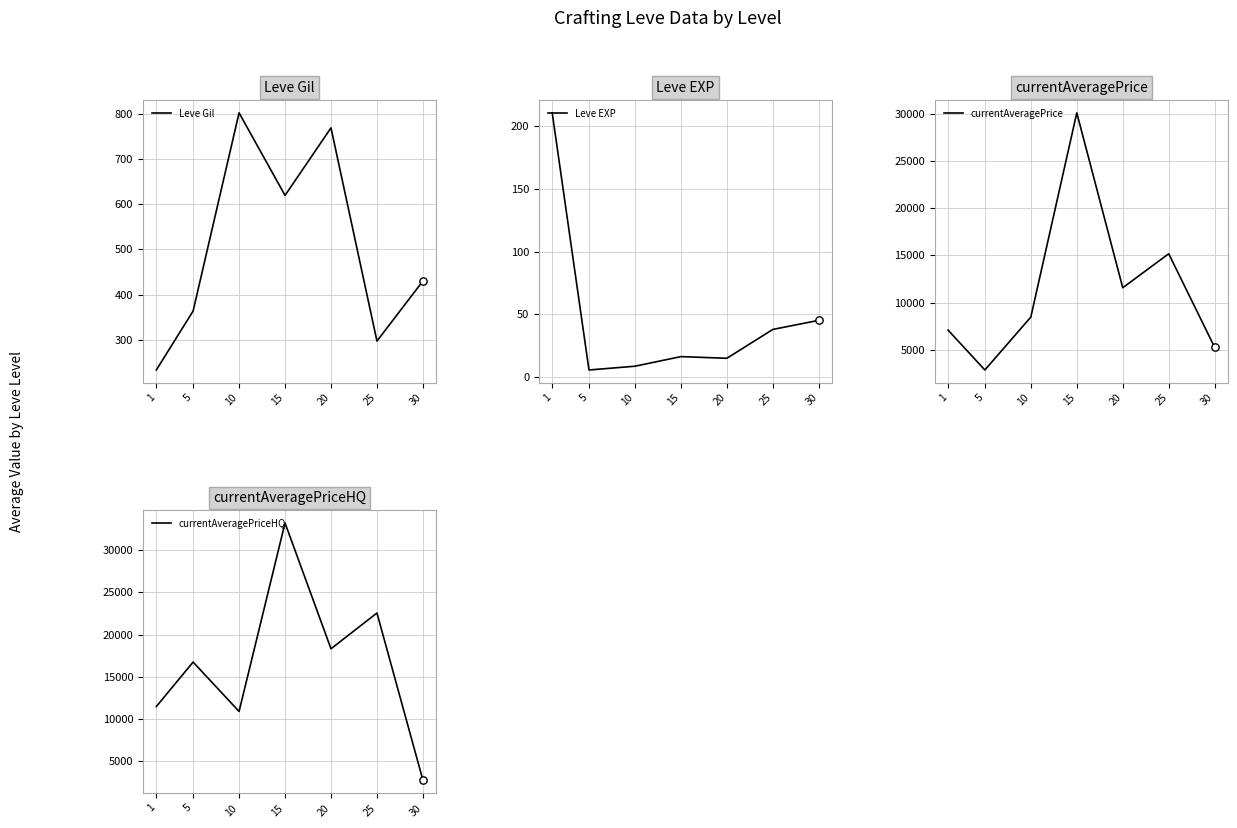

At how many categories does at least one series exceed 27195?

1